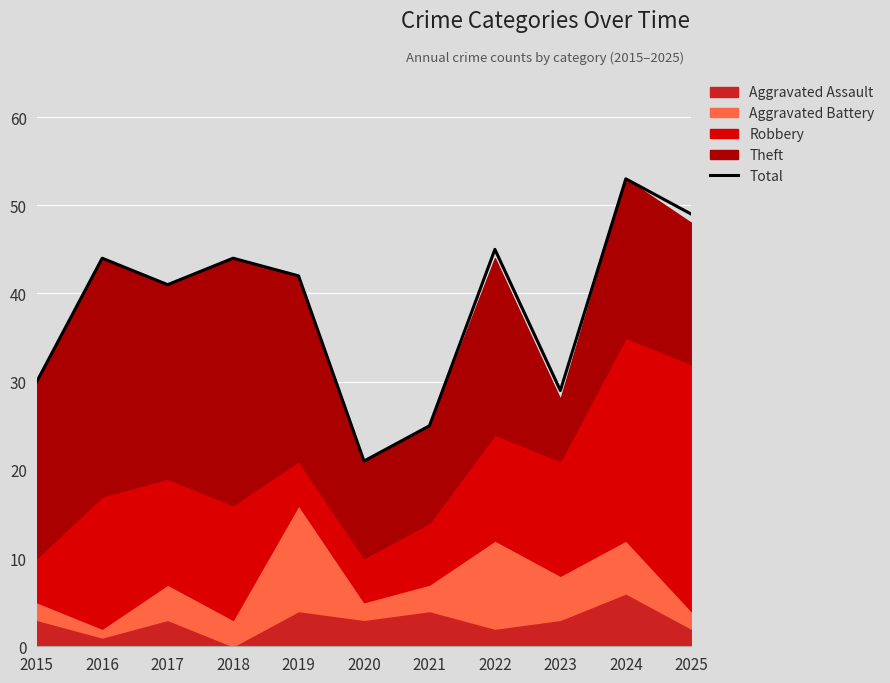

The chart shows a value of 21 at 2020. True or false?

True